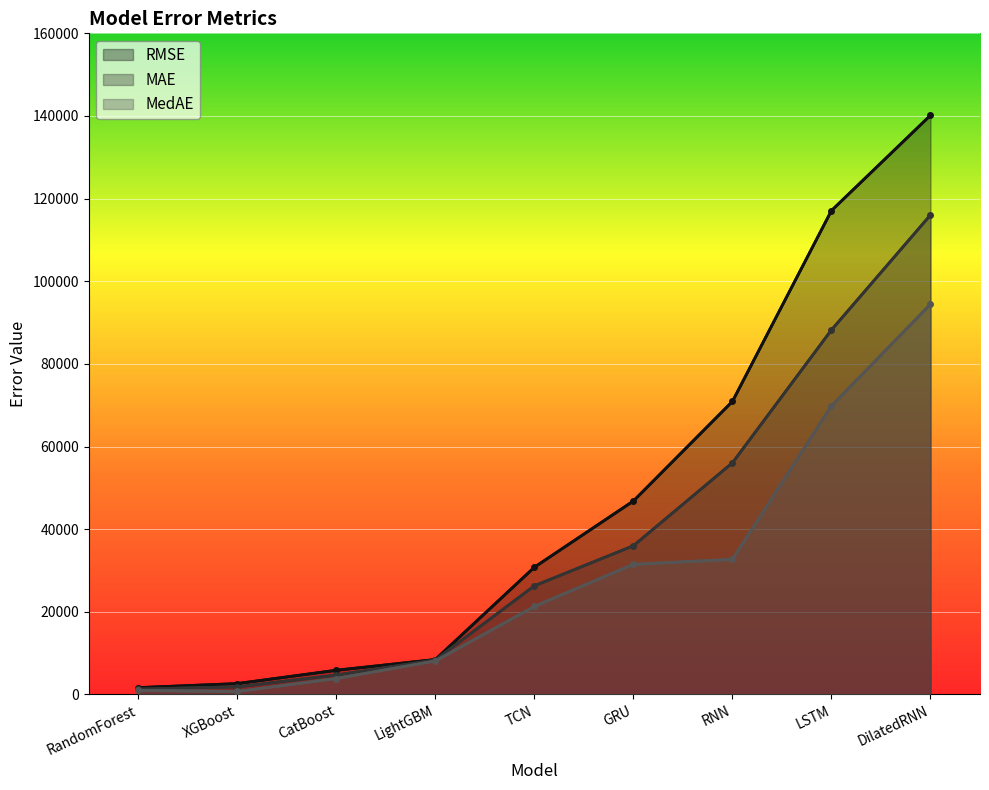

List the labels in order of RMSE value, smallest first.

RandomForest, XGBoost, CatBoost, LightGBM, TCN, GRU, RNN, LSTM, DilatedRNN